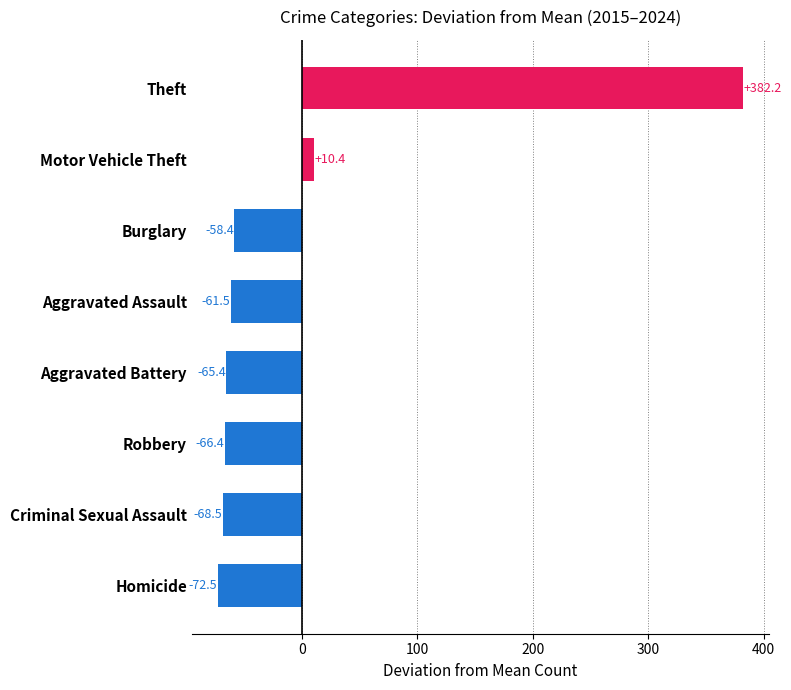

Rank the categories by value from highest to lowest.

Theft, Motor Vehicle Theft, Burglary, Aggravated Assault, Aggravated Battery, Robbery, Criminal Sexual Assault, Homicide